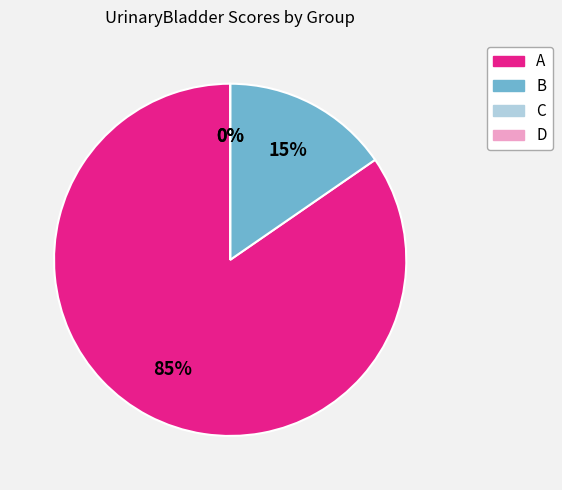

Which category has the biggest portion of the pie?

A